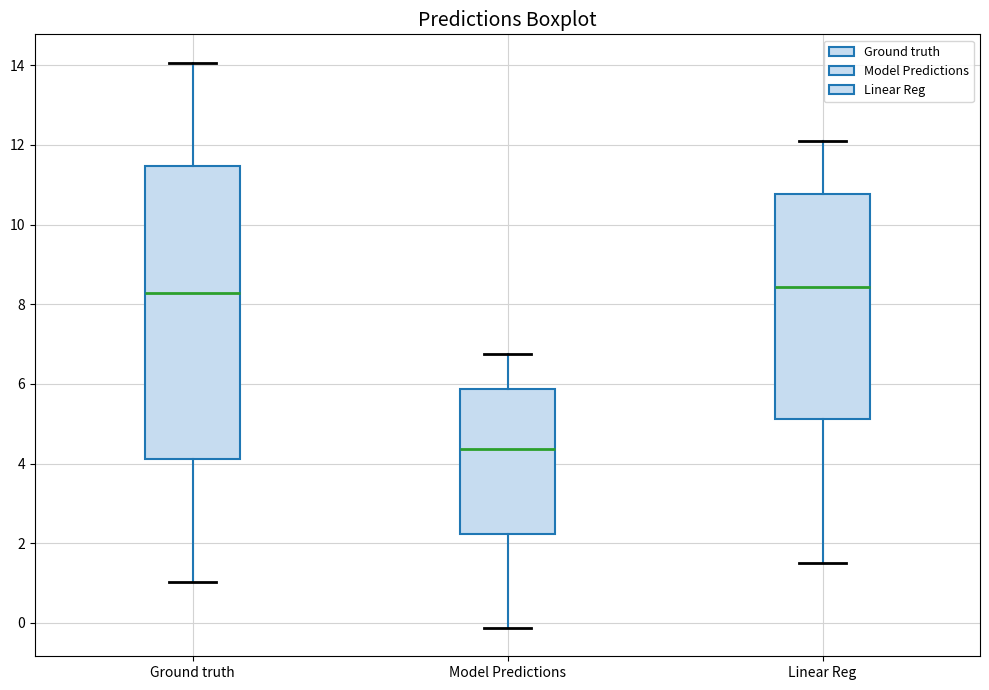

Which box is the tallest, from its lower edge to its upper edge?

Ground truth